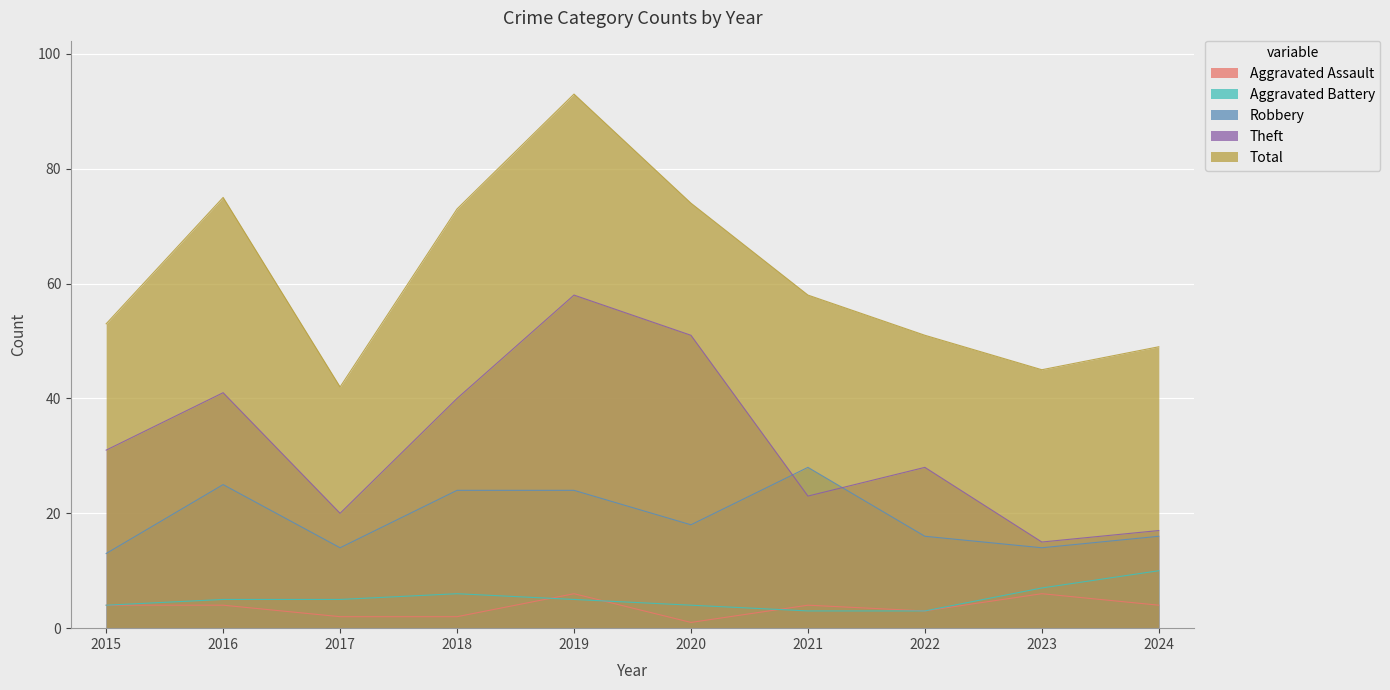

True or false: Theft and Robbery intersect in this chart.

True